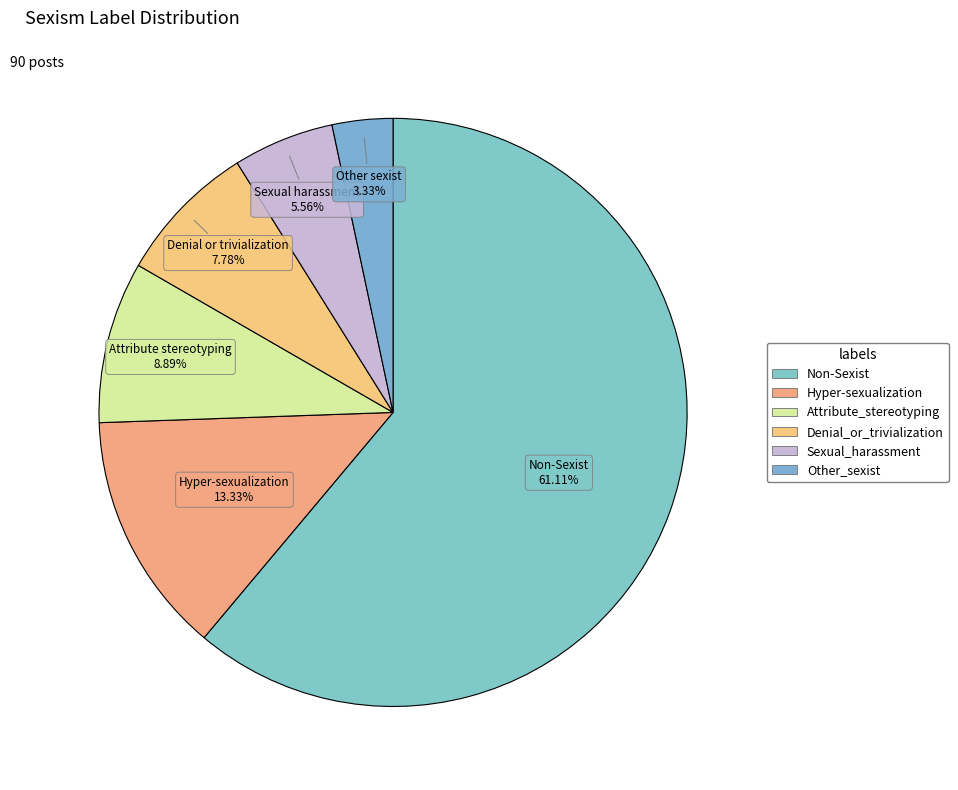

Count the number of slices in the pie.

6